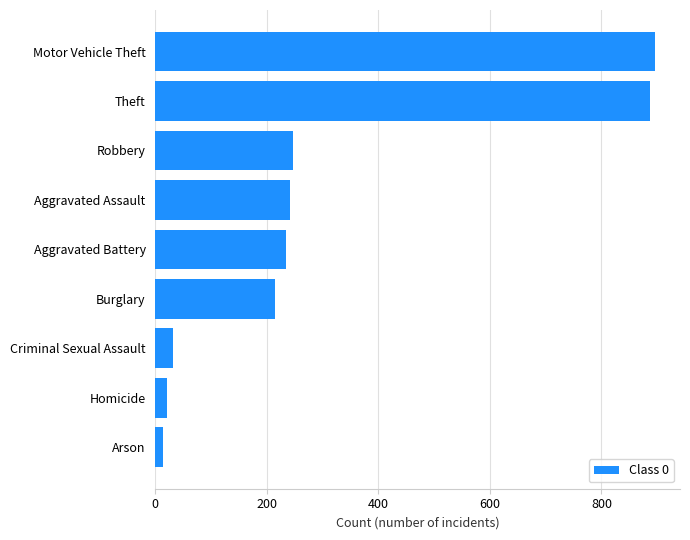

Between Arson and Aggravated Assault, which is larger?

Aggravated Assault